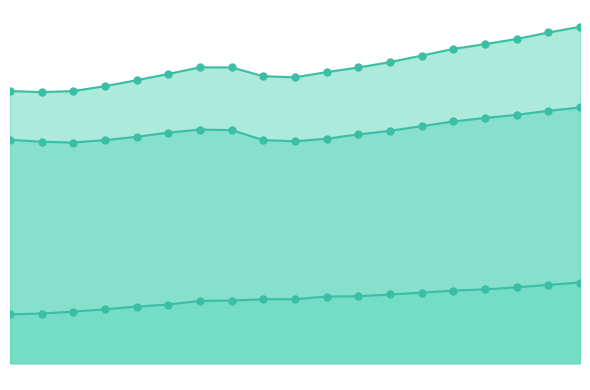

At which category is the sum across all series the highest?

2019